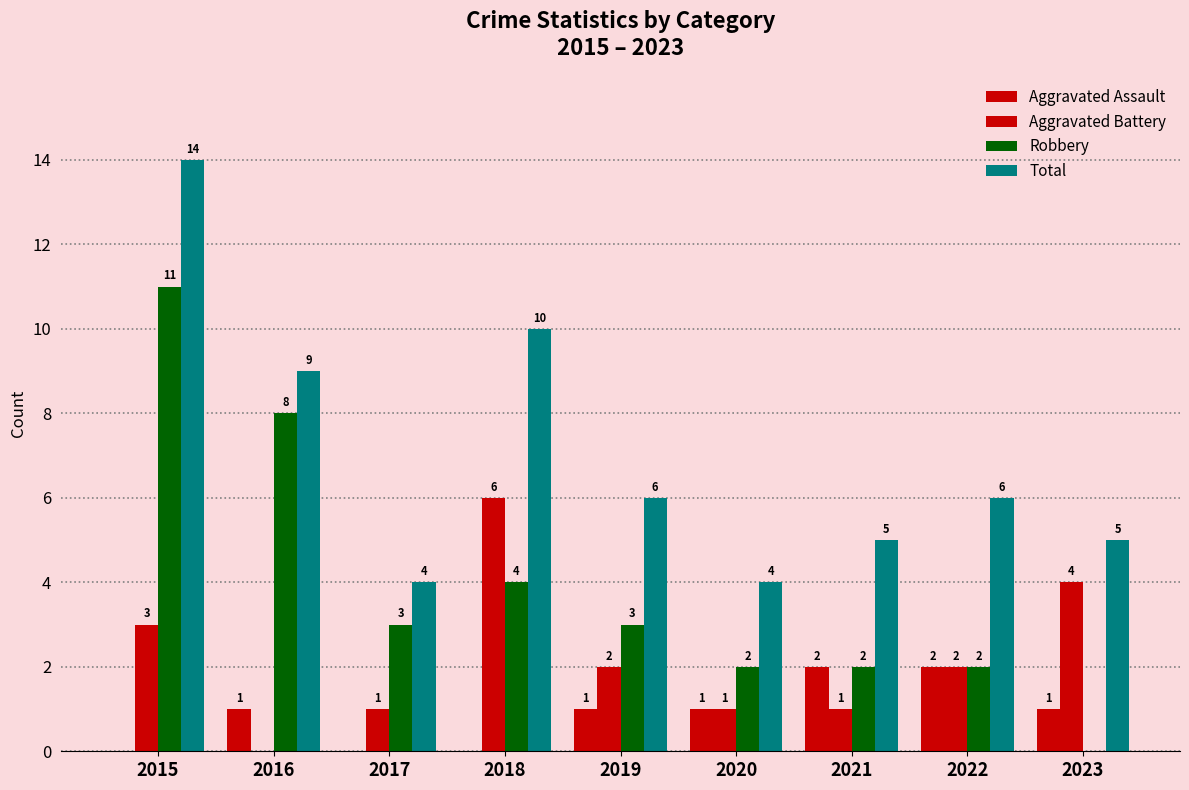

How many values in Robbery are above zero?

8